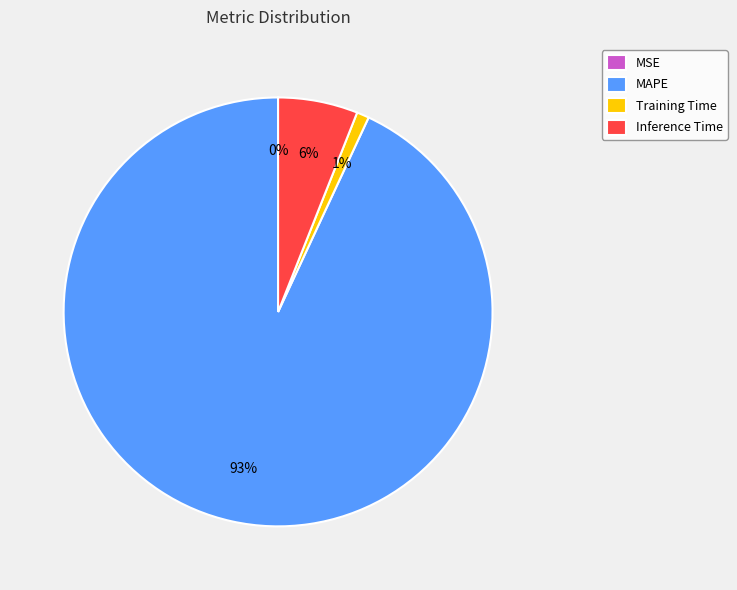

Which slice represents more than half of the pie?

MAPE